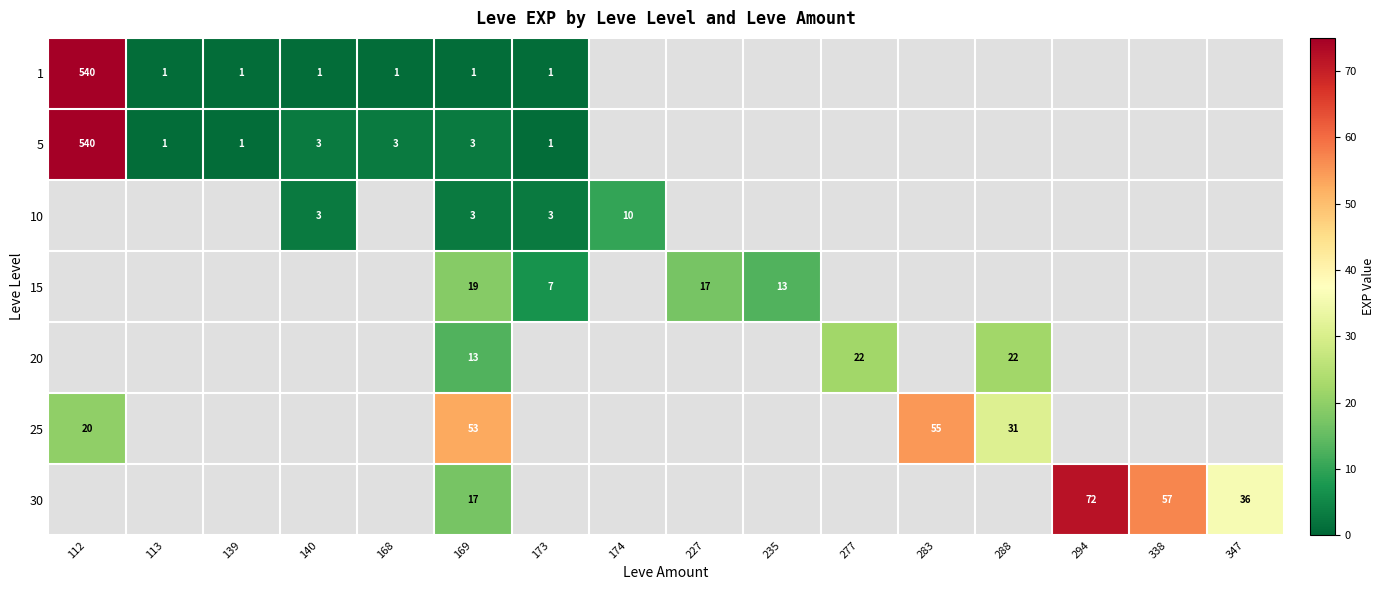

Count the number of data series in this chart.

7